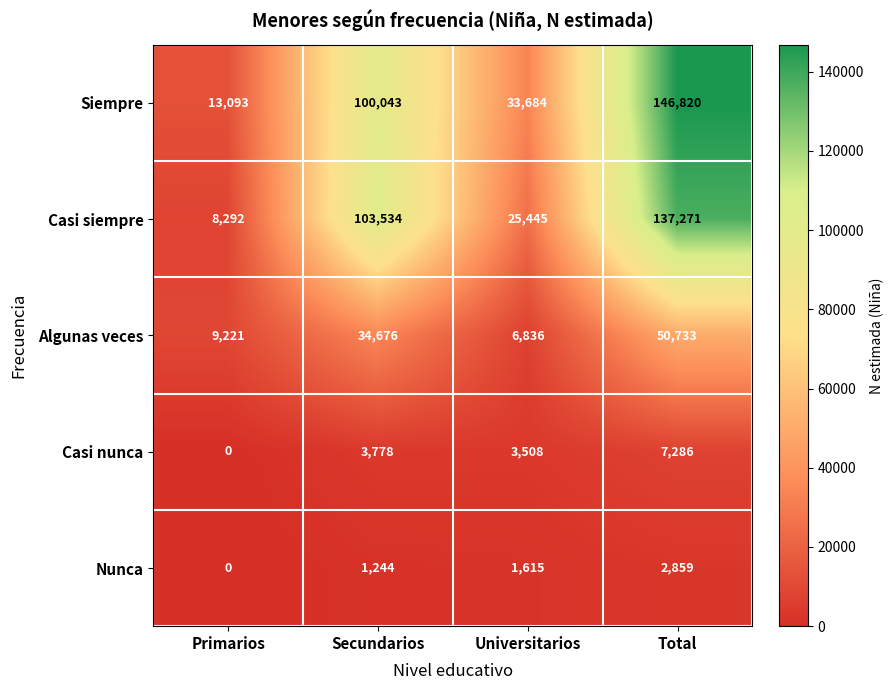

Which series has the largest total across all categories?

Siempre